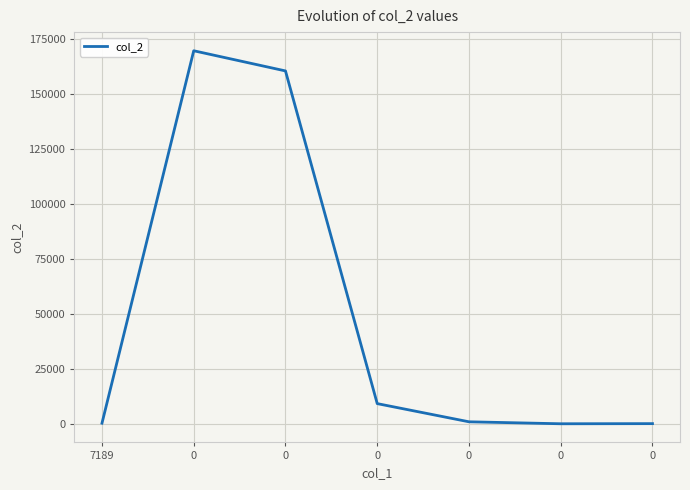

What is the value of the 1st point from the left?

272.0